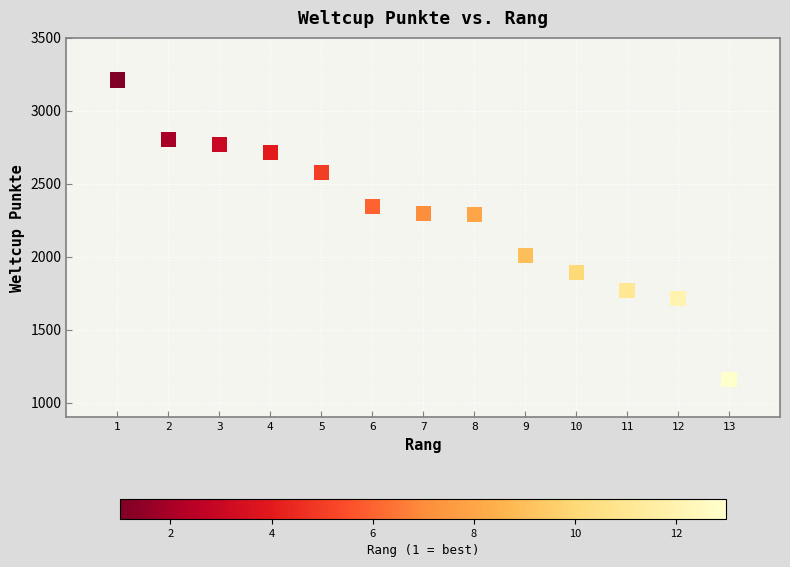

What is the range of X values (max minus min)?

12